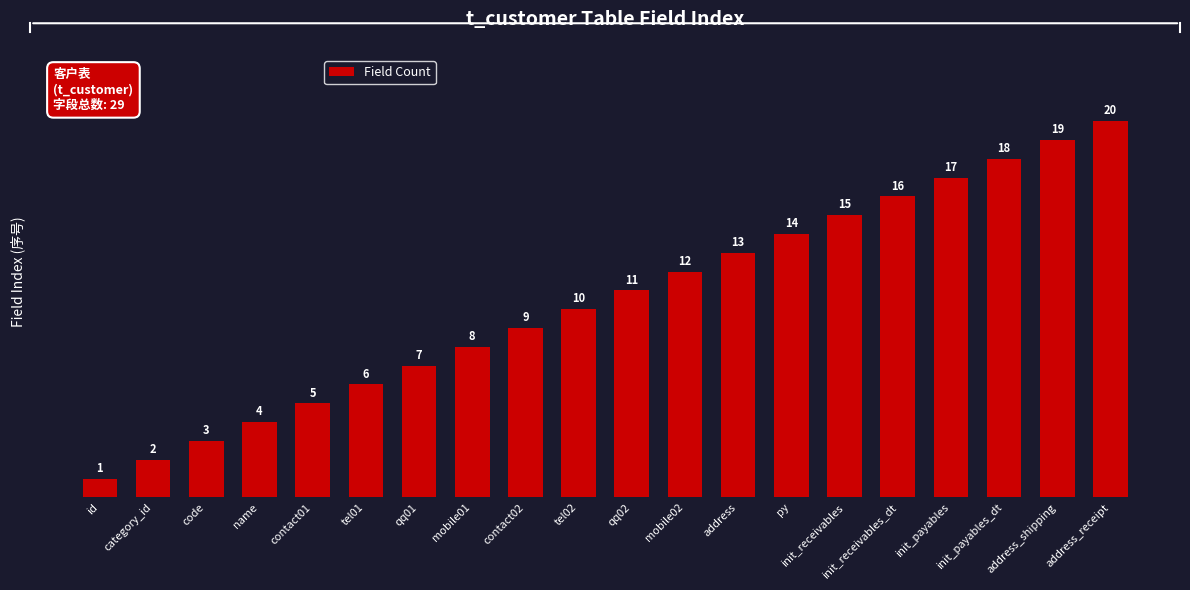

What is the approximate value at contact02?

9